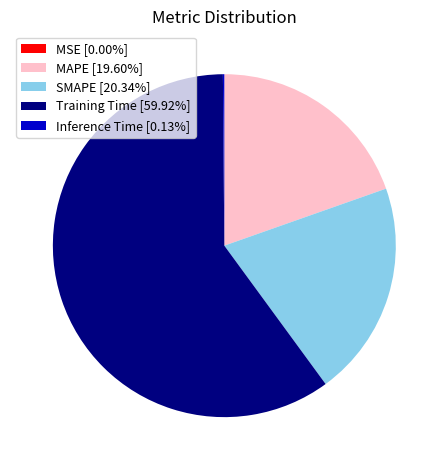

Is there any slice that represents more than half of the pie?

Yes